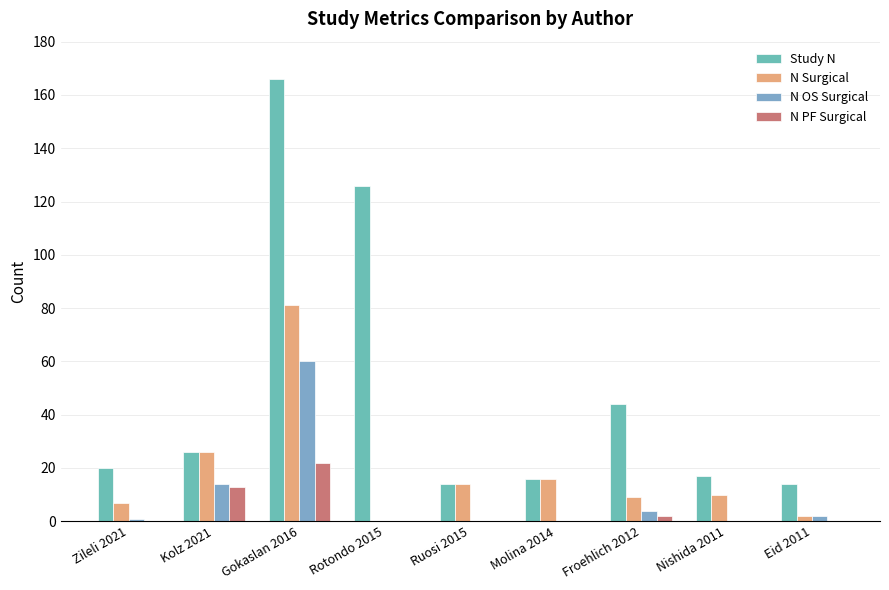

Does the chart contain stacked bars?

No